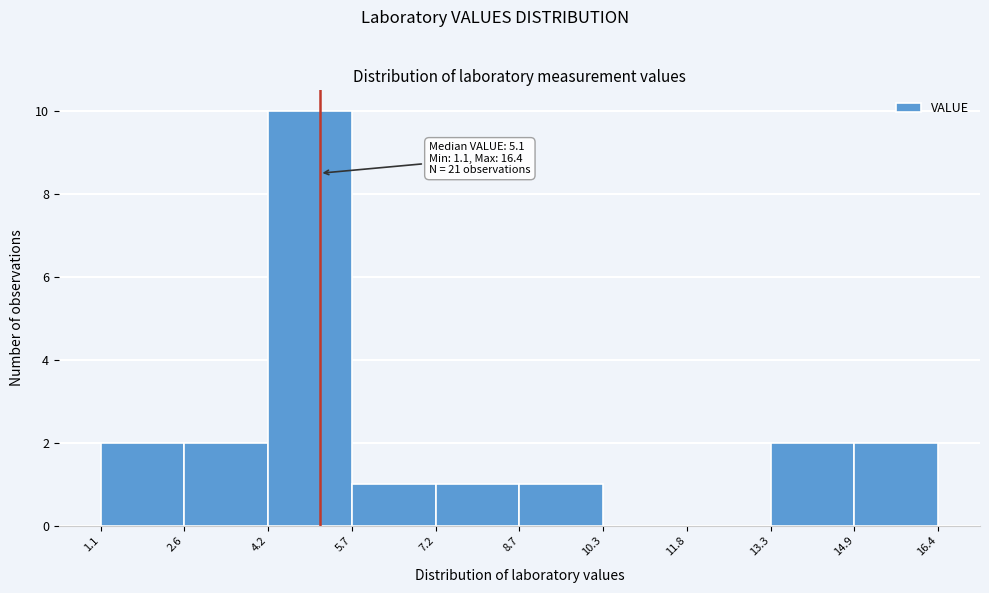

Which range on the x-axis has the tallest bar?

4.2 to 5.7